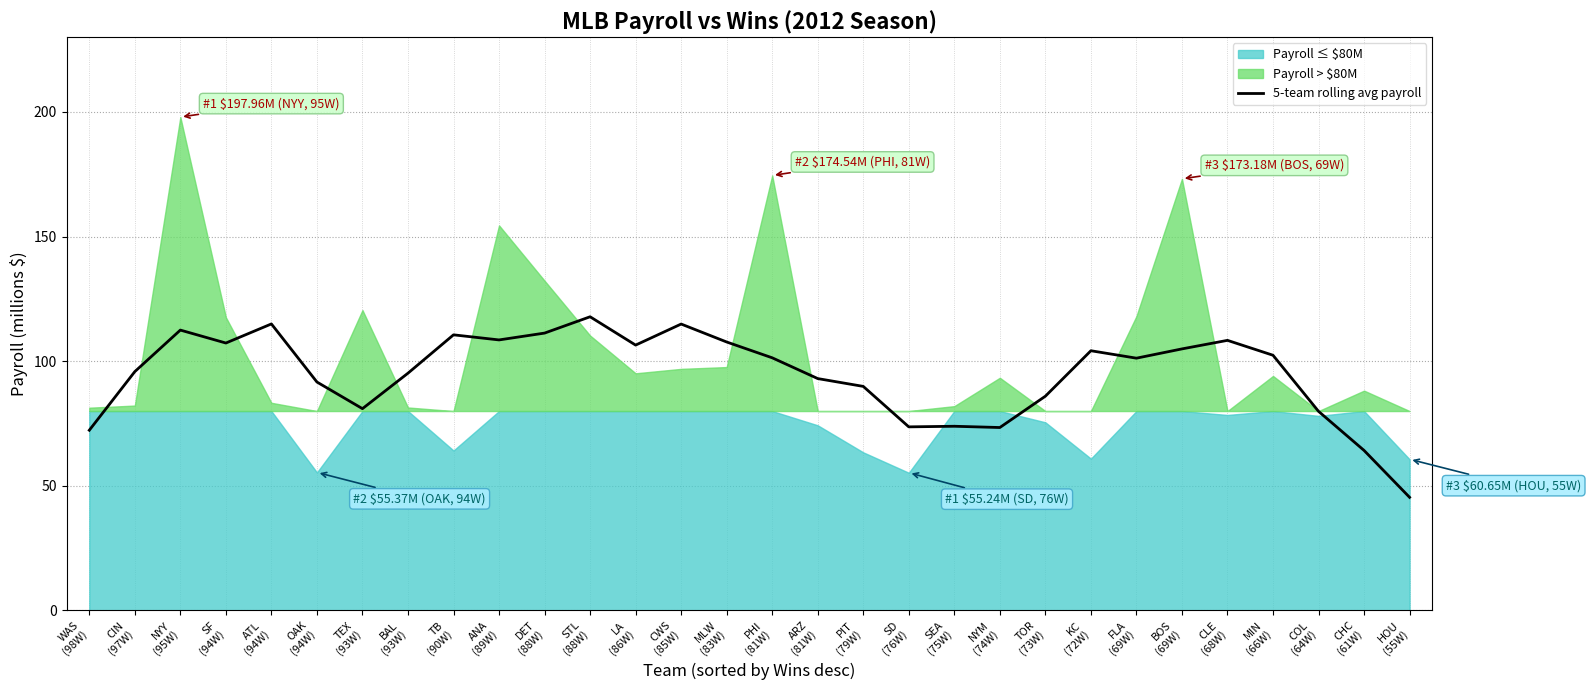

Is it true that the value at ATL
(94W) is 50.6?

False